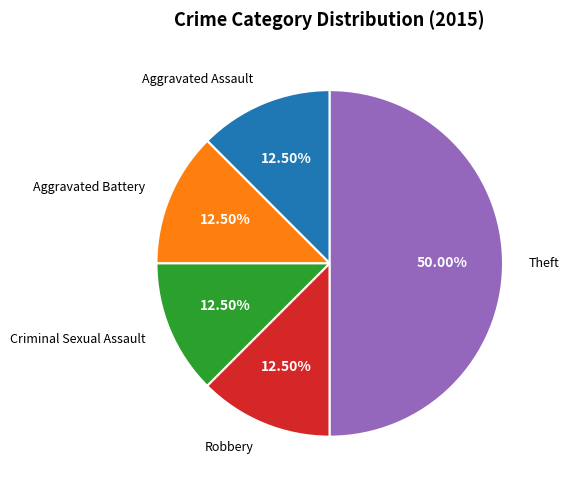

To the nearest percent, what percentage of the pie is Theft?

50%